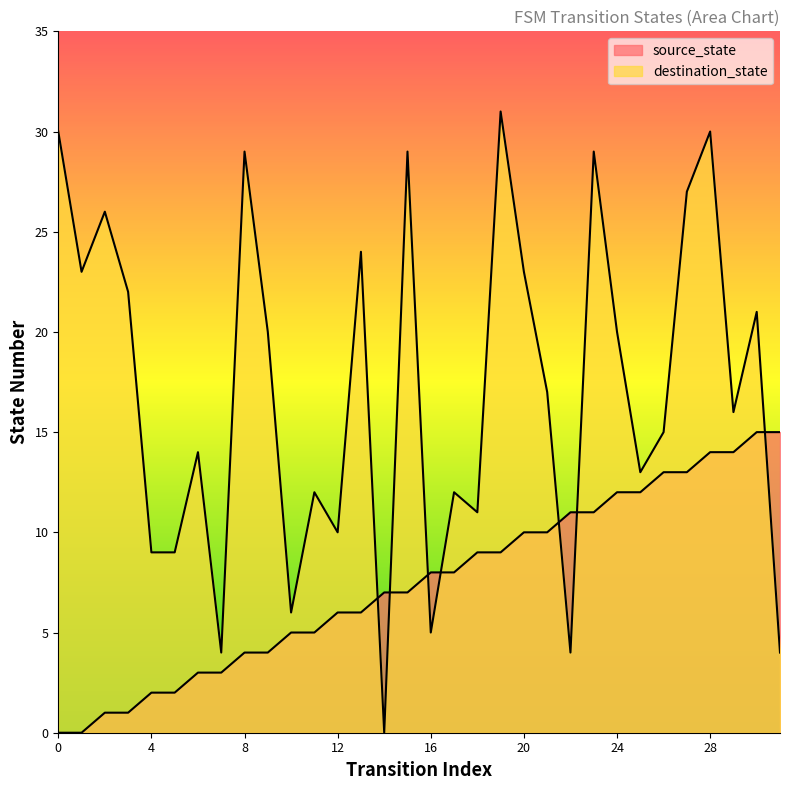

How many values in source_state are above zero?

30